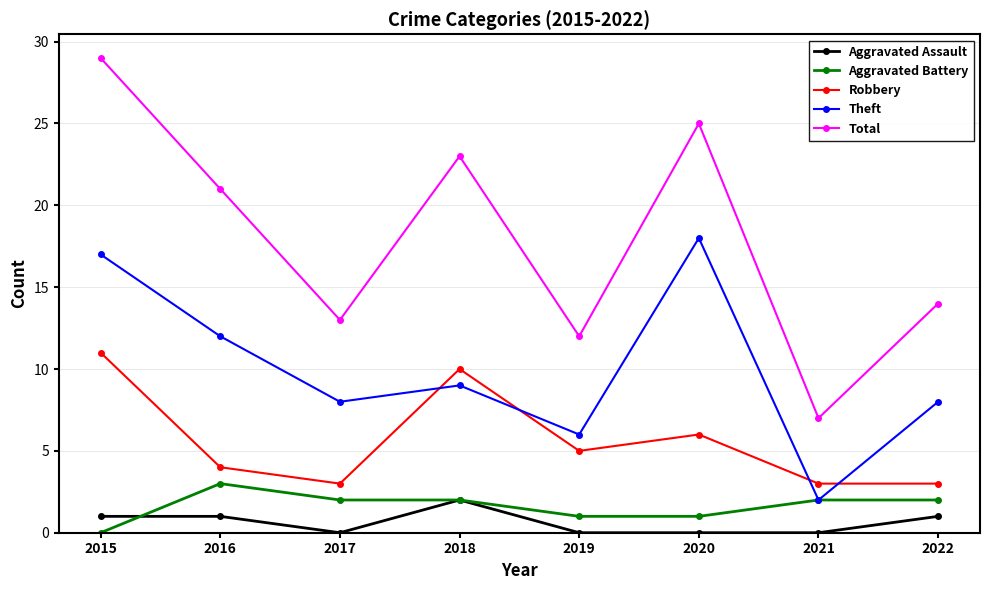

Which series has the widest spread of values?

Total